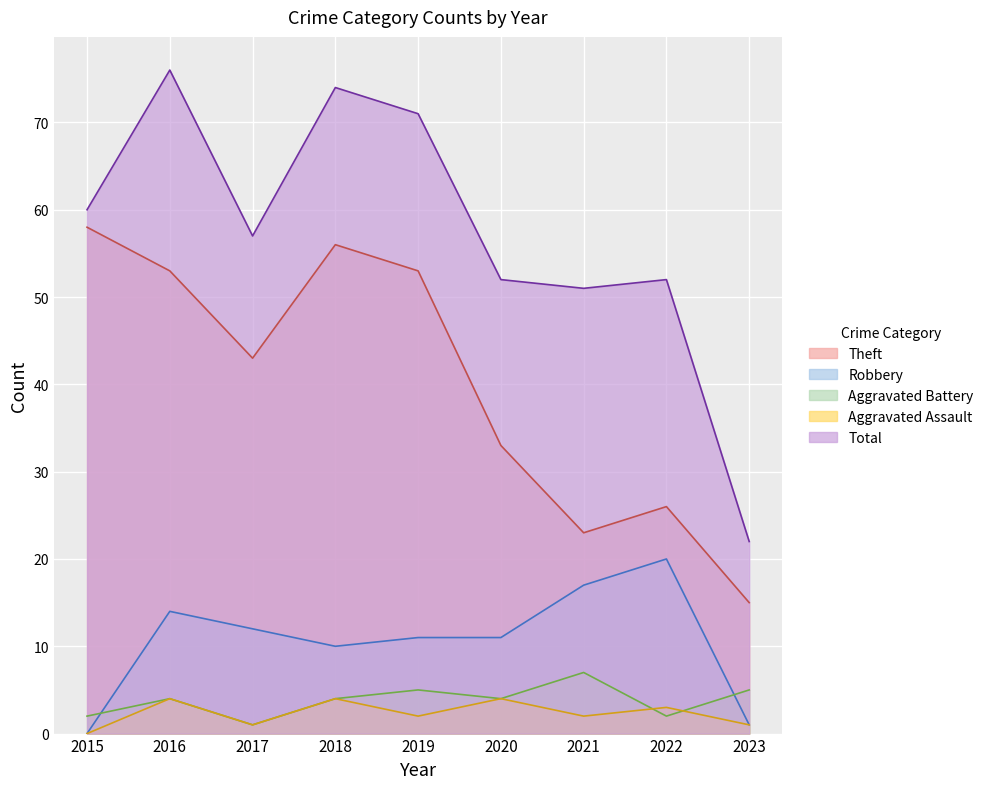

How many data points in Total are above 57?

4